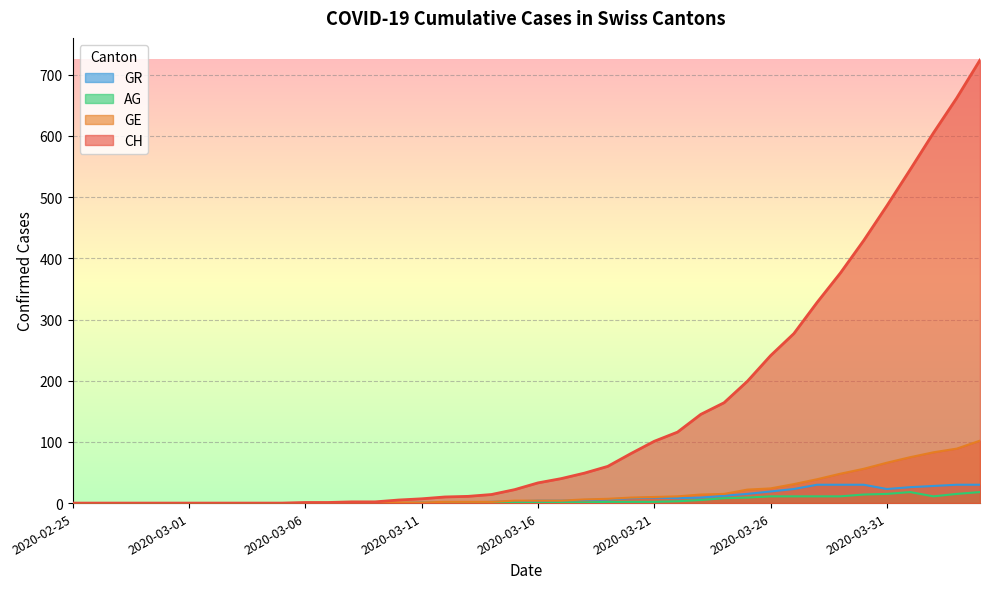

True or false: GE has more than 2 points higher than both neighbors.

False